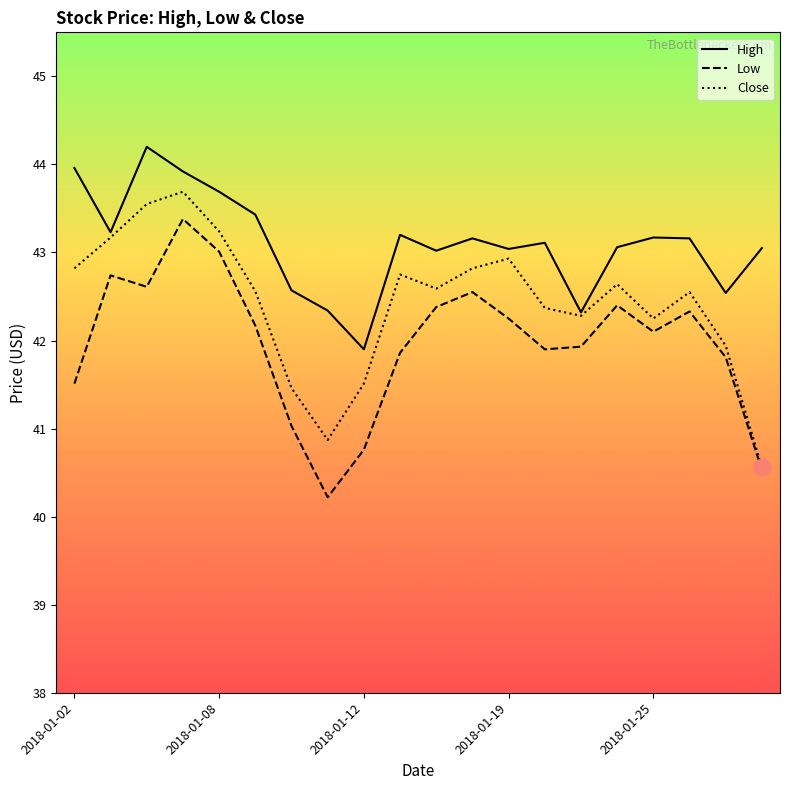

What is the greatest value displayed?

44.2